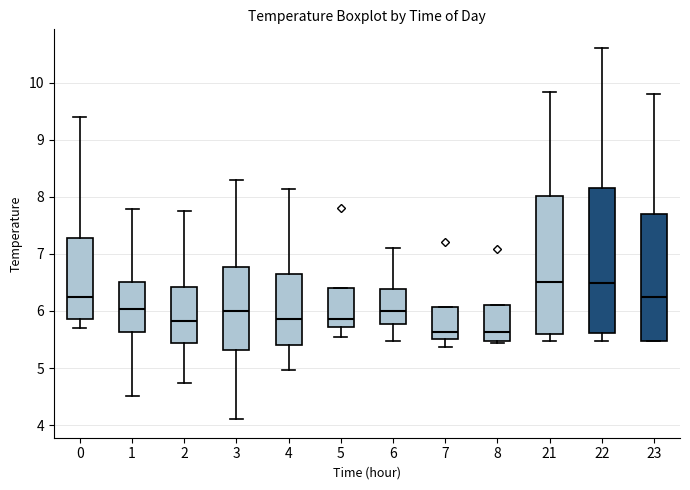

Reading left to right, read every box against the y-axis: the position of its median line, the range the box covers, and the ends of its whiskers. The values are not printed on the chart, so give them approximately, as read against the axis.

0: median 6.2, box 5.9 to 7.3, whiskers 5.7 to 9.4
1: median 6.0, box 5.6 to 6.5, whiskers 4.5 to 7.8
2: median 5.8, box 5.4 to 6.4, whiskers 4.7 to 7.8
3: median 6.0, box 5.3 to 6.8, whiskers 4.1 to 8.3
4: median 5.9, box 5.4 to 6.7, whiskers 5.0 to 8.1
5: median 5.9, box 5.7 to 6.4, whiskers 5.6 to 6.4
6: median 6.0, box 5.8 to 6.4, whiskers 5.5 to 7.1
7: median 5.6, box 5.5 to 6.1, whiskers 5.4 to 6.1
8: median 5.6, box 5.5 to 6.1, whiskers 5.4 to 6.1
21: median 6.5, box 5.6 to 8.0, whiskers 5.5 to 9.8
22: median 6.5, box 5.6 to 8.1, whiskers 5.5 to 10.6
23: median 6.2, box 5.5 to 7.7, whiskers 5.5 to 9.8